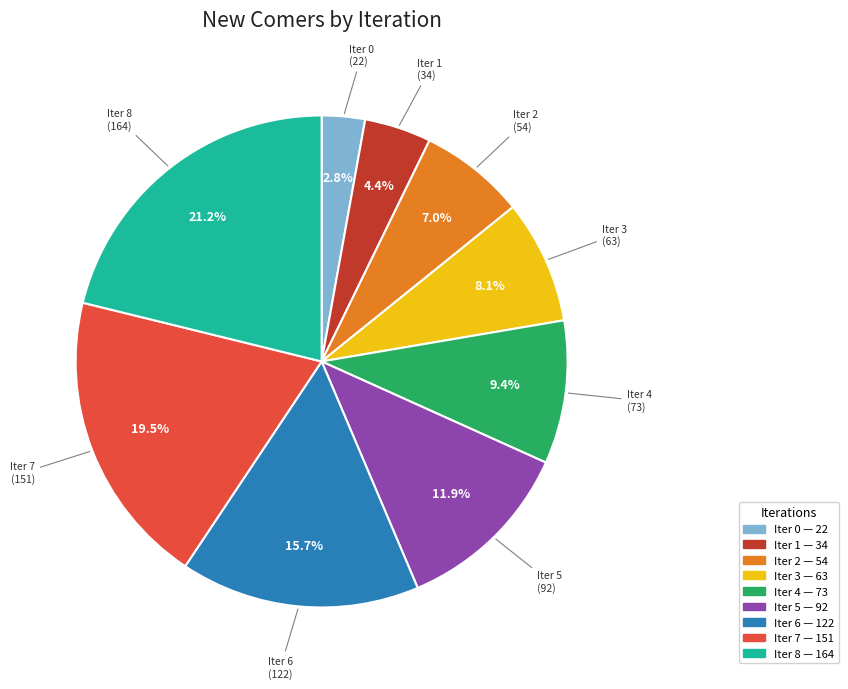

What is the smallest slice in the pie chart?

Iter 0